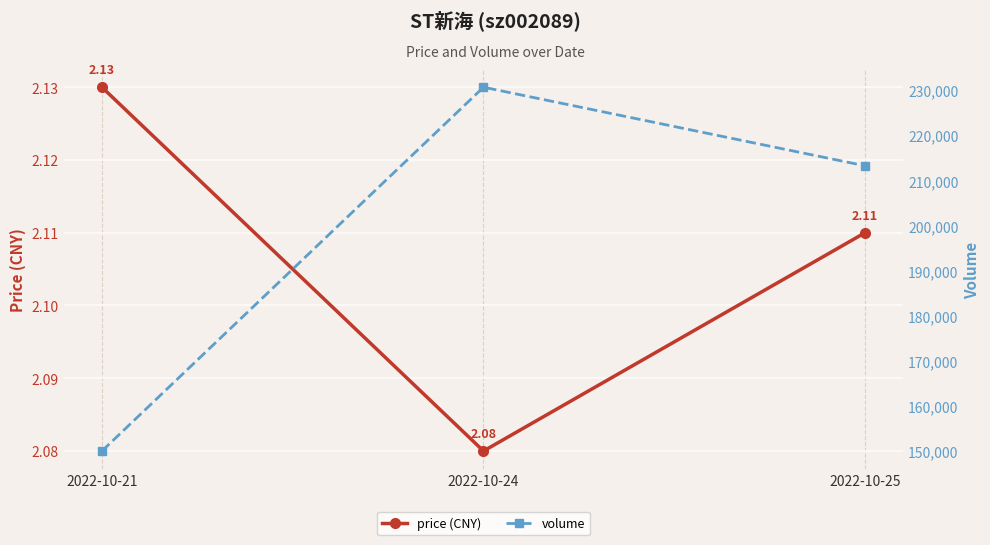

At which label does volume first exceed 213260?

2022-10-24